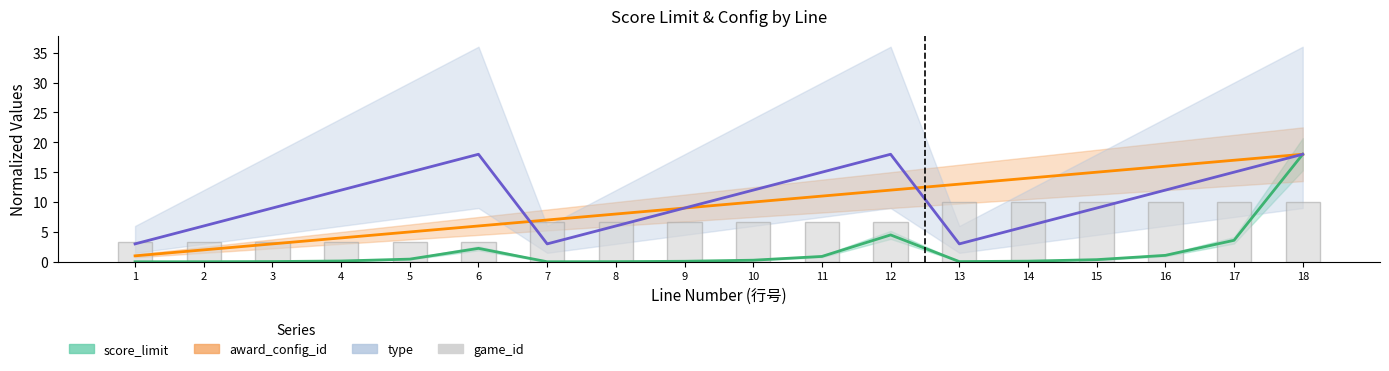

Are the bars grouped side by side (vs. stacked)?

Yes